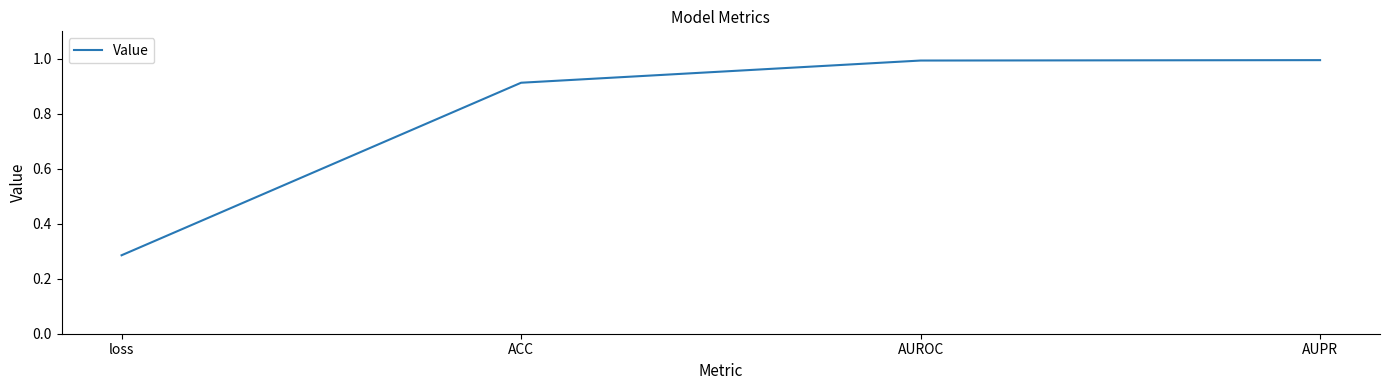

What is the change in value from ACC to AUROC?

+0.1